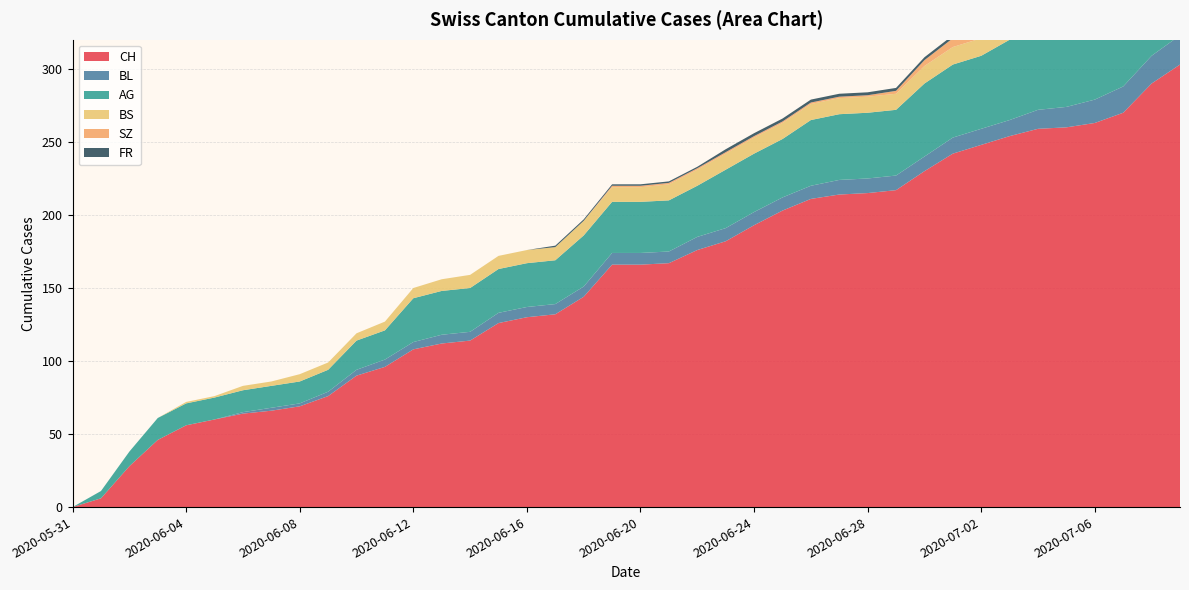

Reading left to right, what are all the values shown in this chart?

CH: 2020-05-31=0	2020-06-01=6	2020-06-02=28	2020-06-03=46	2020-06-04=56	2020-06-05=60	2020-06-06=64	2020-06-07=66	2020-06-08=69	2020-06-09=76	2020-06-10=90	2020-06-11=96	2020-06-12=108	2020-06-13=112	2020-06-14=114	2020-06-15=126	2020-06-16=130	2020-06-17=132	2020-06-18=144	2020-06-19=166	2020-06-20=166	2020-06-21=167	2020-06-22=176	2020-06-23=182	2020-06-24=193	2020-06-25=203	2020-06-26=211	2020-06-27=214	2020-06-28=215	2020-06-29=217	2020-06-30=230	2020-07-01=242	2020-07-02=248	2020-07-03=254	2020-07-04=259	2020-07-05=260	2020-07-06=263	2020-07-07=270	2020-07-08=290	2020-07-09=303
BL: 2020-05-31=0	2020-06-01=0	2020-06-02=0	2020-06-03=0	2020-06-04=0	2020-06-05=0	2020-06-06=1	2020-06-07=2	2020-06-08=2	2020-06-09=3	2020-06-10=4	2020-06-11=5	2020-06-12=5	2020-06-13=6	2020-06-14=6	2020-06-15=7	2020-06-16=7	2020-06-17=7	2020-06-18=7	2020-06-19=8	2020-06-20=8	2020-06-21=8	2020-06-22=9	2020-06-23=9	2020-06-24=9	2020-06-25=9	2020-06-26=9	2020-06-27=10	2020-06-28=10	2020-06-29=10	2020-06-30=10	2020-07-01=11	2020-07-02=11	2020-07-03=11	2020-07-04=13	2020-07-05=14	2020-07-06=16	2020-07-07=18	2020-07-08=19	2020-07-09=20
AG: 2020-05-31=0	2020-06-01=5	2020-06-02=10	2020-06-03=15	2020-06-04=15	2020-06-05=15	2020-06-06=15	2020-06-07=15	2020-06-08=15	2020-06-09=15	2020-06-10=20	2020-06-11=20	2020-06-12=30	2020-06-13=30	2020-06-14=30	2020-06-15=30	2020-06-16=30	2020-06-17=30	2020-06-18=35	2020-06-19=35	2020-06-20=35	2020-06-21=35	2020-06-22=35	2020-06-23=40	2020-06-24=40	2020-06-25=40	2020-06-26=45	2020-06-27=45	2020-06-28=45	2020-06-29=45	2020-06-30=50	2020-07-01=50	2020-07-02=50	2020-07-03=55	2020-07-04=55	2020-07-05=55	2020-07-06=55	2020-07-07=55	2020-07-08=60	2020-07-09=70
BS: 2020-05-31=0	2020-06-01=0	2020-06-02=0	2020-06-03=0	2020-06-04=1	2020-06-05=1	2020-06-06=3	2020-06-07=3	2020-06-08=5	2020-06-09=5	2020-06-10=5	2020-06-11=6	2020-06-12=7	2020-06-13=8	2020-06-14=9	2020-06-15=9	2020-06-16=9	2020-06-17=9	2020-06-18=10	2020-06-19=10	2020-06-20=10	2020-06-21=11	2020-06-22=11	2020-06-23=11	2020-06-24=11	2020-06-25=11	2020-06-26=11	2020-06-27=11	2020-06-28=11	2020-06-29=11	2020-06-30=12	2020-07-01=12	2020-07-02=12	2020-07-03=12	2020-07-04=12	2020-07-05=12	2020-07-06=12	2020-07-07=12	2020-07-08=12	2020-07-09=12
SZ: 2020-05-31=0	2020-06-01=0	2020-06-02=0	2020-06-03=0	2020-06-04=0	2020-06-05=0	2020-06-06=0	2020-06-07=0	2020-06-08=0	2020-06-09=0	2020-06-10=0	2020-06-11=0	2020-06-12=0	2020-06-13=0	2020-06-14=0	2020-06-15=0	2020-06-16=0	2020-06-17=0	2020-06-18=0	2020-06-19=1	2020-06-20=1	2020-06-21=1	2020-06-22=1	2020-06-23=1	2020-06-24=1	2020-06-25=1	2020-06-26=1	2020-06-27=1	2020-06-28=1	2020-06-29=2	2020-06-30=4	2020-07-01=6	2020-07-02=9	2020-07-03=9	2020-07-04=9	2020-07-05=9	2020-07-06=9	2020-07-07=9	2020-07-08=17	2020-07-09=17
FR: 2020-05-31=0	2020-06-01=0	2020-06-02=0	2020-06-03=0	2020-06-04=0	2020-06-05=0	2020-06-06=0	2020-06-07=0	2020-06-08=0	2020-06-09=0	2020-06-10=0	2020-06-11=0	2020-06-12=0	2020-06-13=0	2020-06-14=0	2020-06-15=0	2020-06-16=0	2020-06-17=1	2020-06-18=1	2020-06-19=1	2020-06-20=1	2020-06-21=1	2020-06-22=1	2020-06-23=2	2020-06-24=2	2020-06-25=2	2020-06-26=2	2020-06-27=2	2020-06-28=2	2020-06-29=2	2020-06-30=2	2020-07-01=2	2020-07-02=2	2020-07-03=2	2020-07-04=2	2020-07-05=2	2020-07-06=2	2020-07-07=2	2020-07-08=2	2020-07-09=2